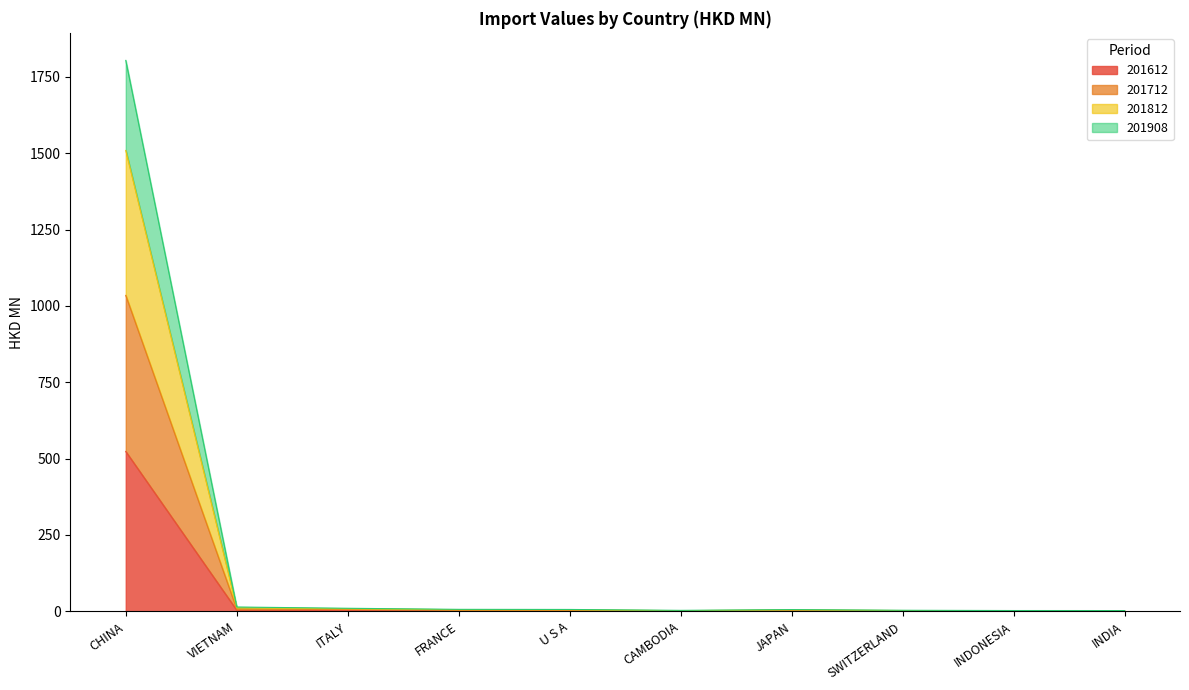

At which label does 201812 reach its minimum?

INDIA